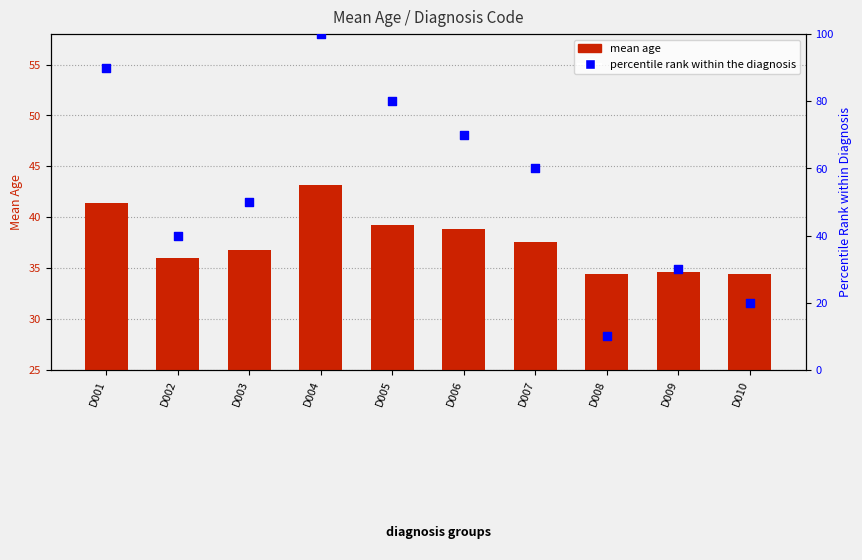

What are all the series names shown in the legend?

mean age, percentile rank within the diagnosis